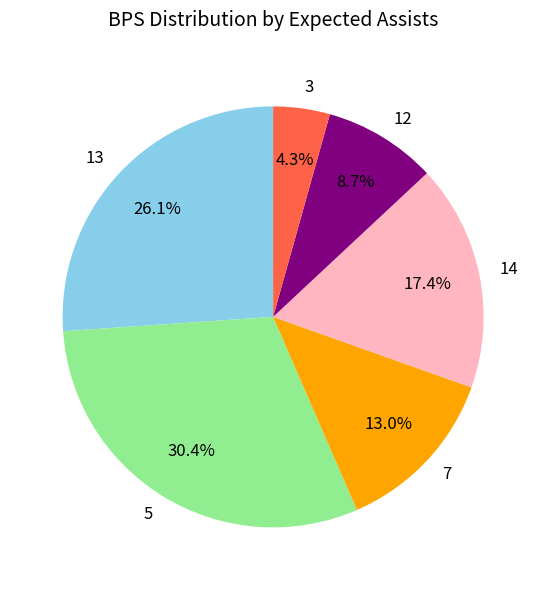

To the nearest percent, what portion does 13 represent?

26%